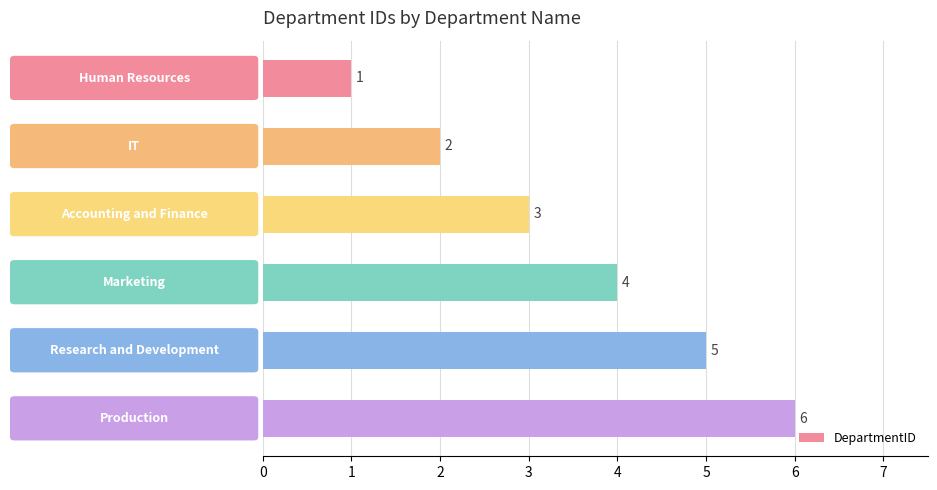

What is the difference between the second highest and minimum values?

4